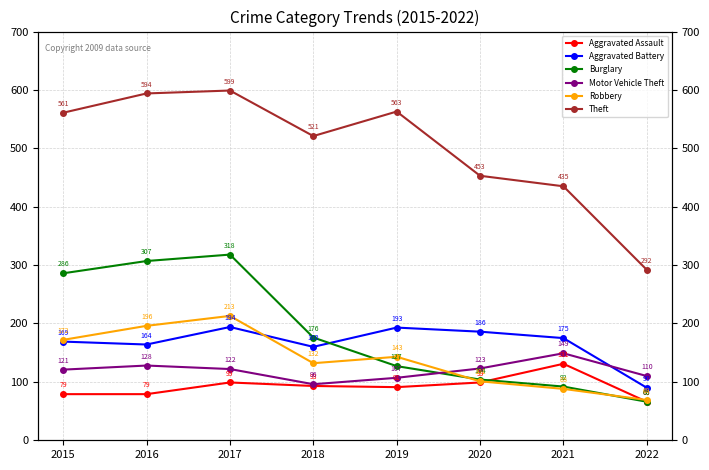

Does the chart display data point markers on the line(s)?

Yes